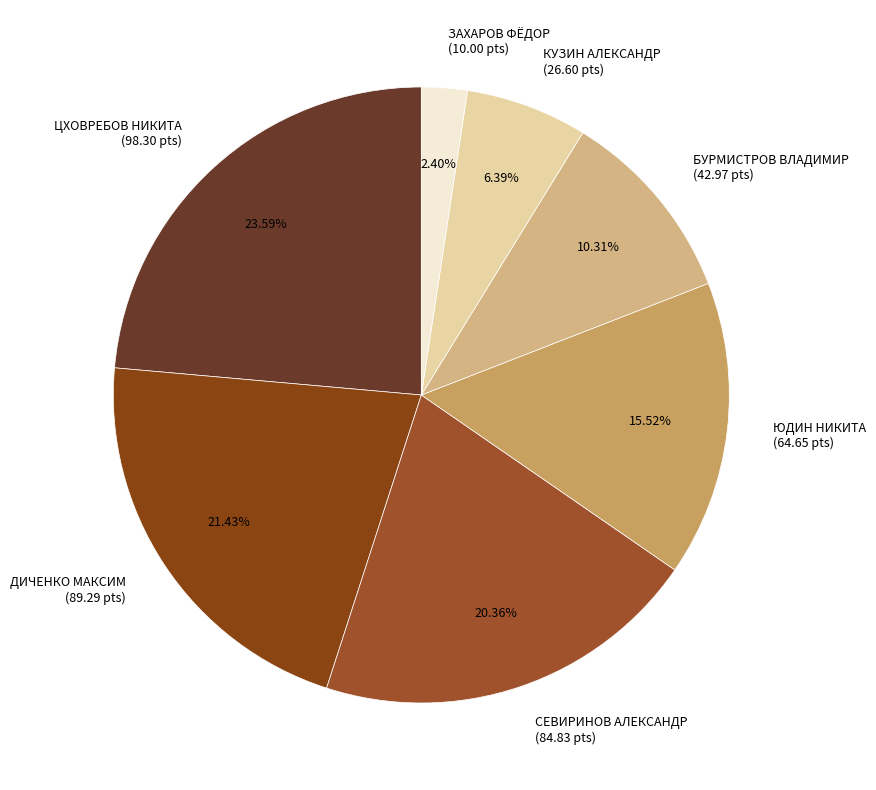

To the nearest percent, what is the difference between the largest and smallest slice percentages?

21%